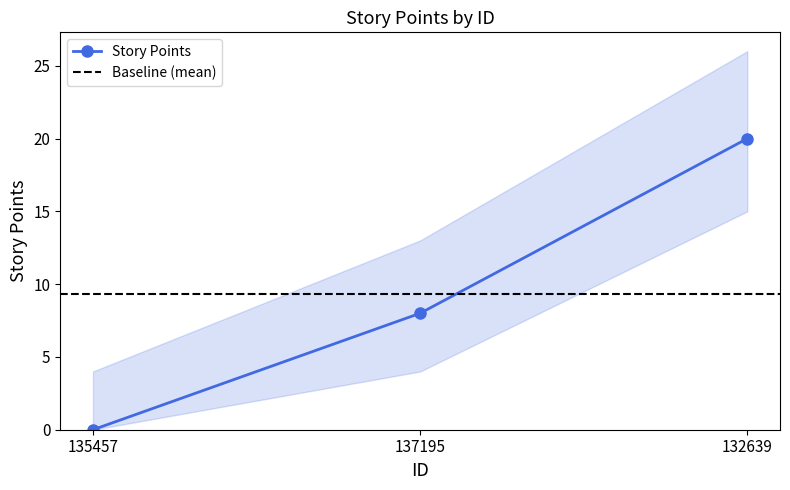

What is the maximum value shown in the chart?

20